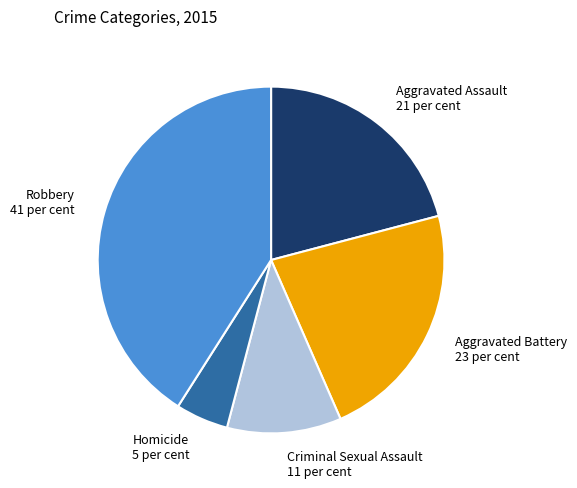

Which has a higher value, Criminal Sexual Assault or Aggravated Battery?

Aggravated Battery